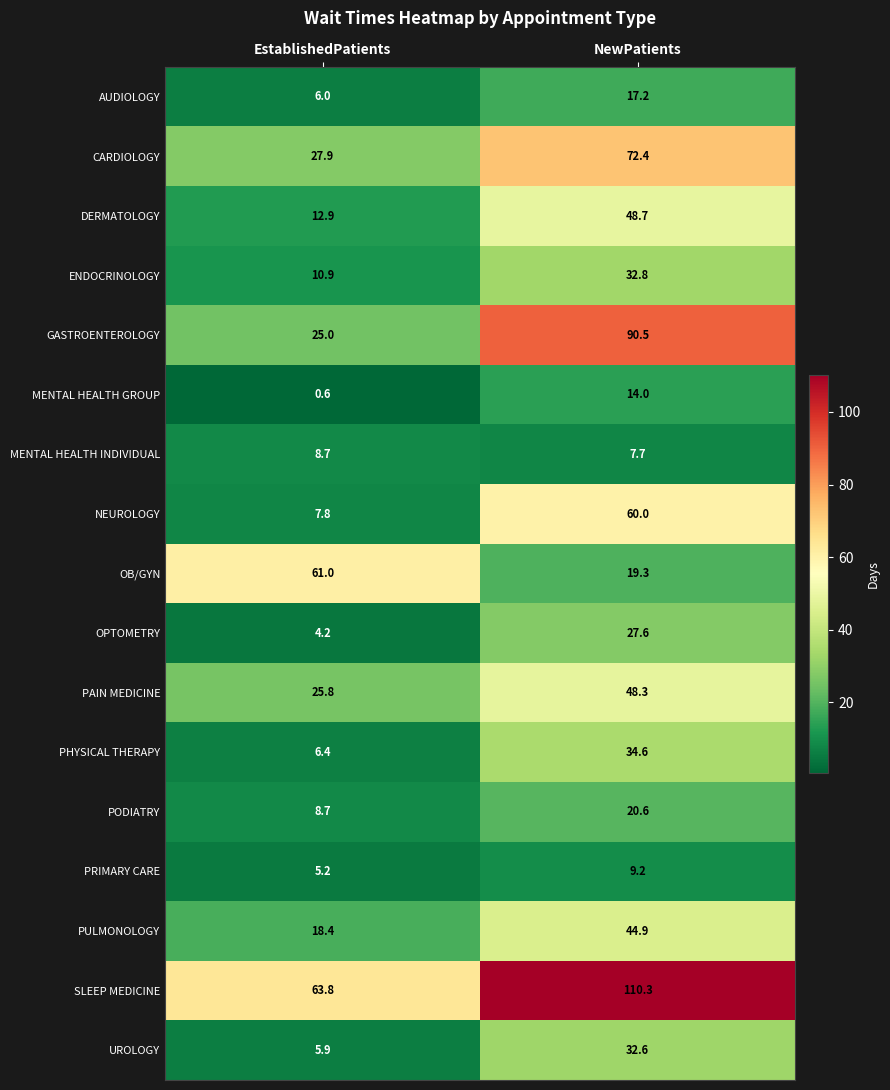

Rank the categories by UROLOGY value from lowest to highest.

EstablishedPatients, NewPatients